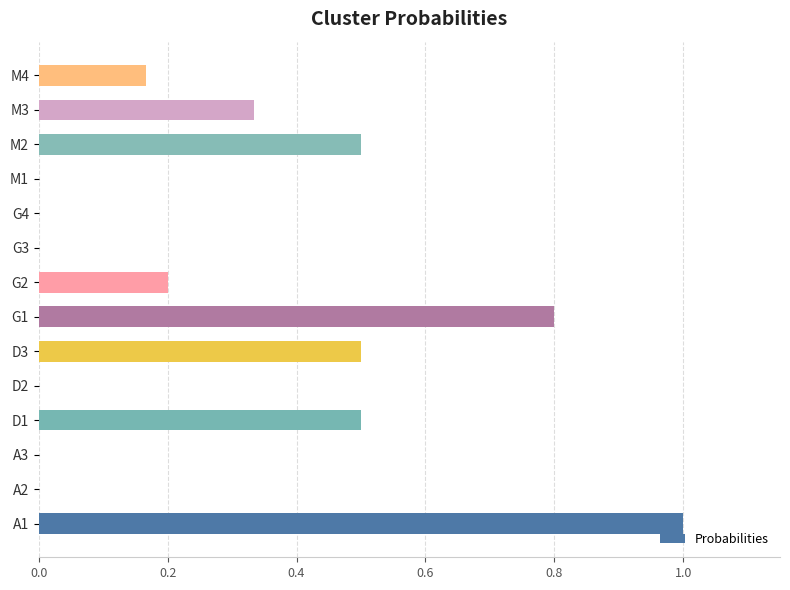

True or false: the data shows 0.5 at D1.

True